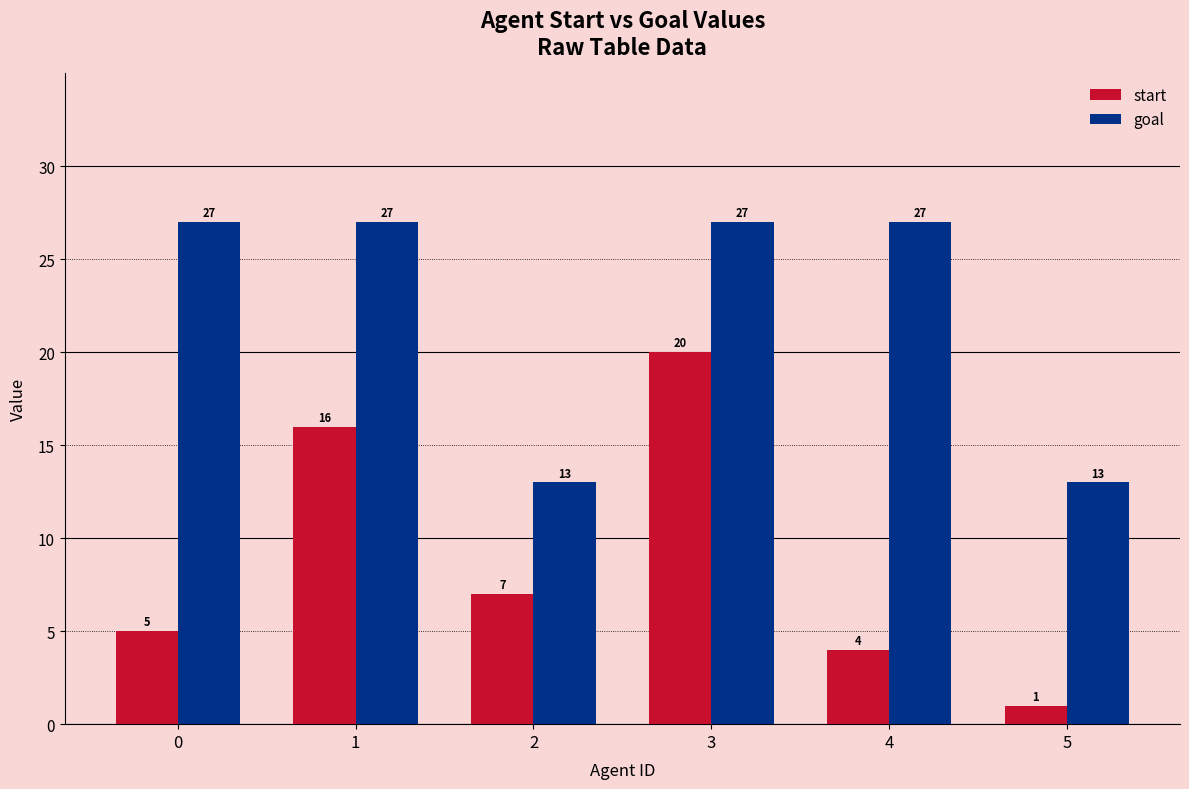

What is the maximum value shown in the chart?

27